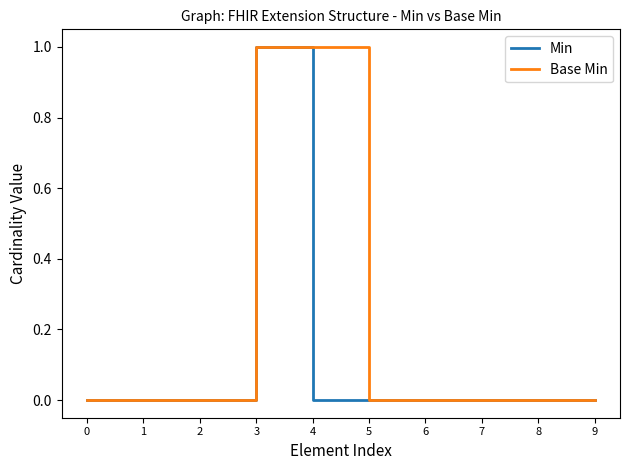

The Base Min series shows 0 at 7. True or false?

True